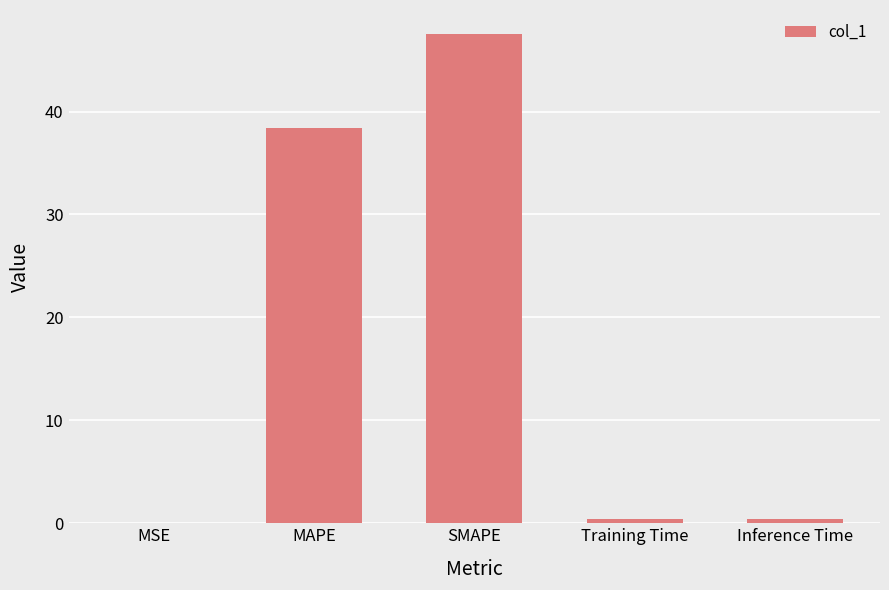

Are the bars horizontal?

No